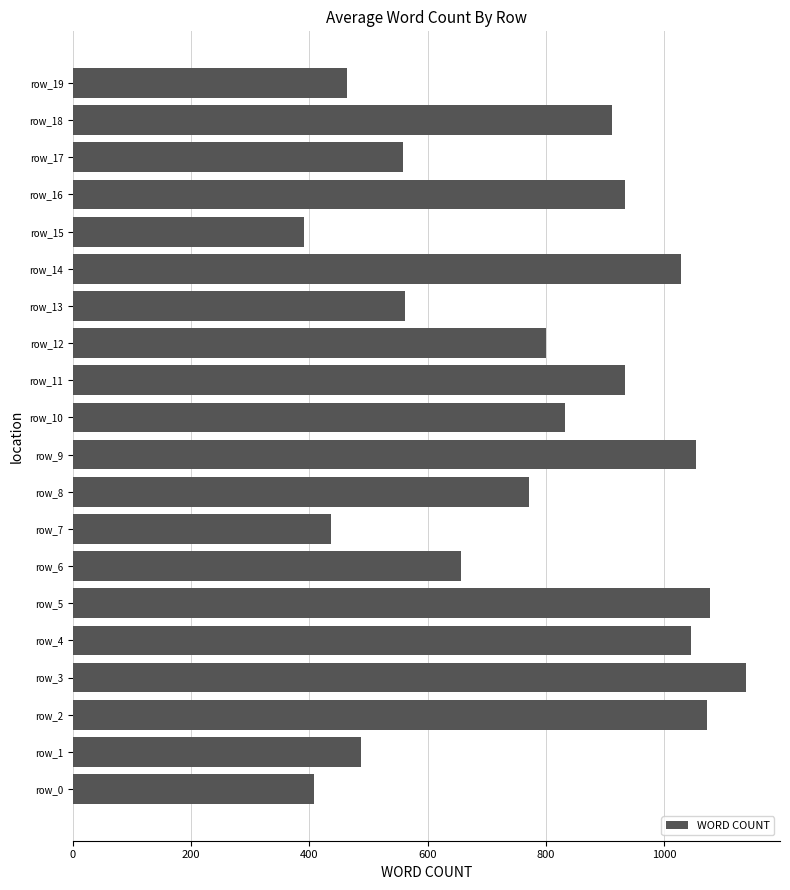

What is the sum of all values?

15561